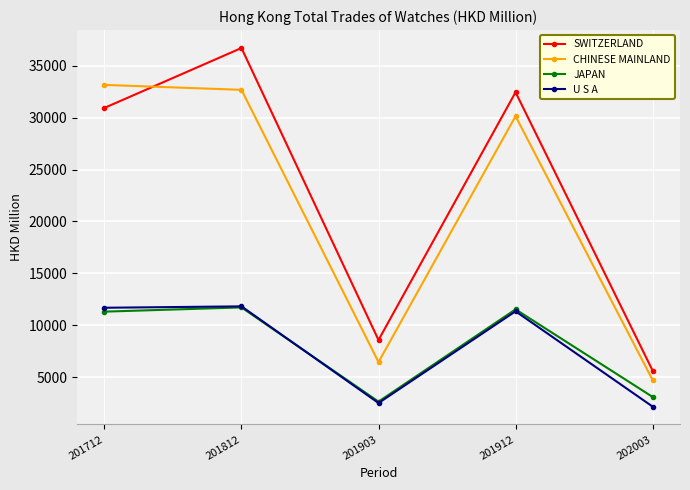

At which label does CHINESE MAINLAND reach its minimum?

202003